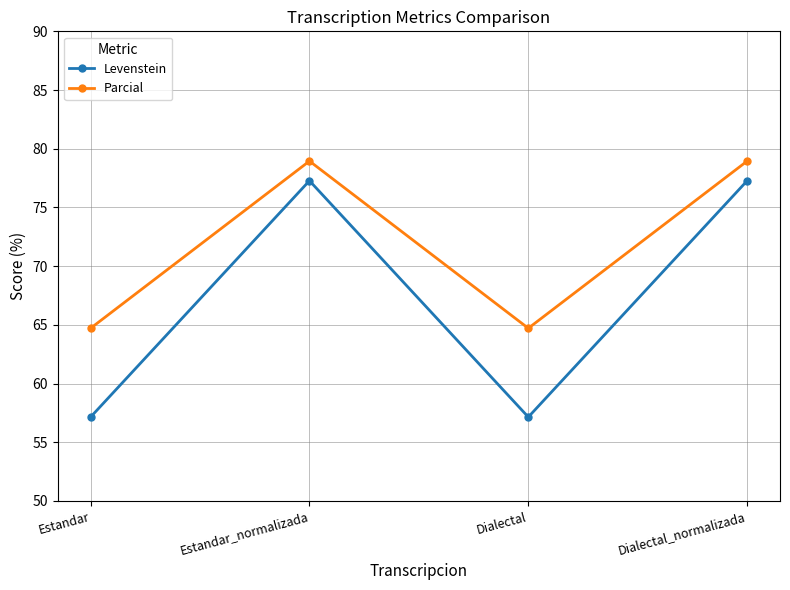

What is the smallest value displayed?

57.1